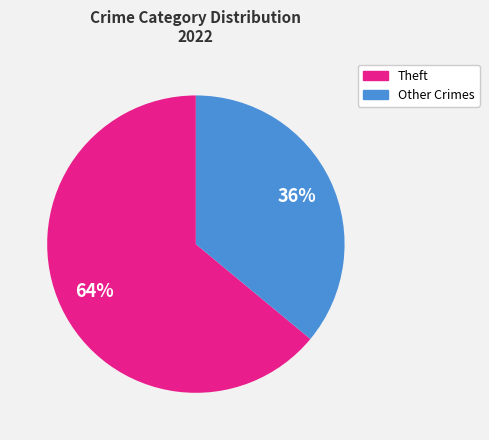

To the nearest percent, what is the average slice percentage?

50%